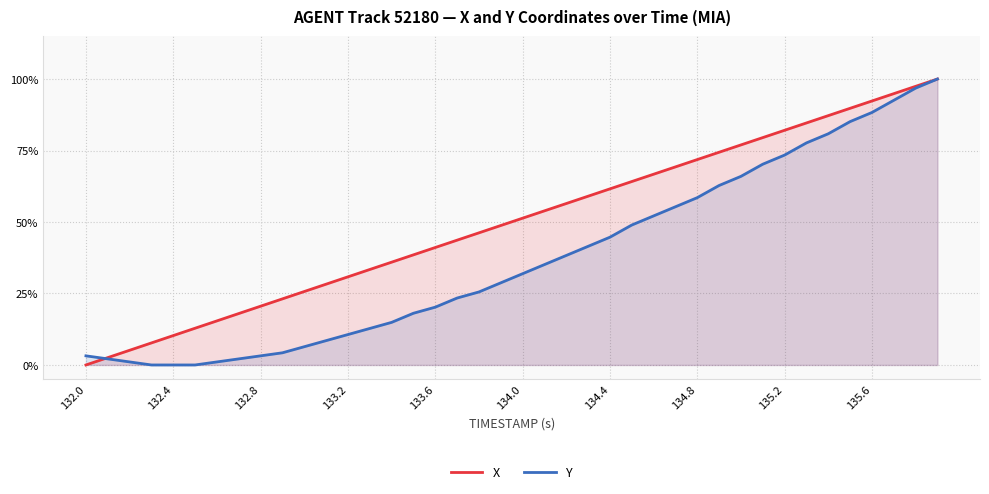

Between which two adjacent categories do X and Y first intersect?

132.0 and 132.4